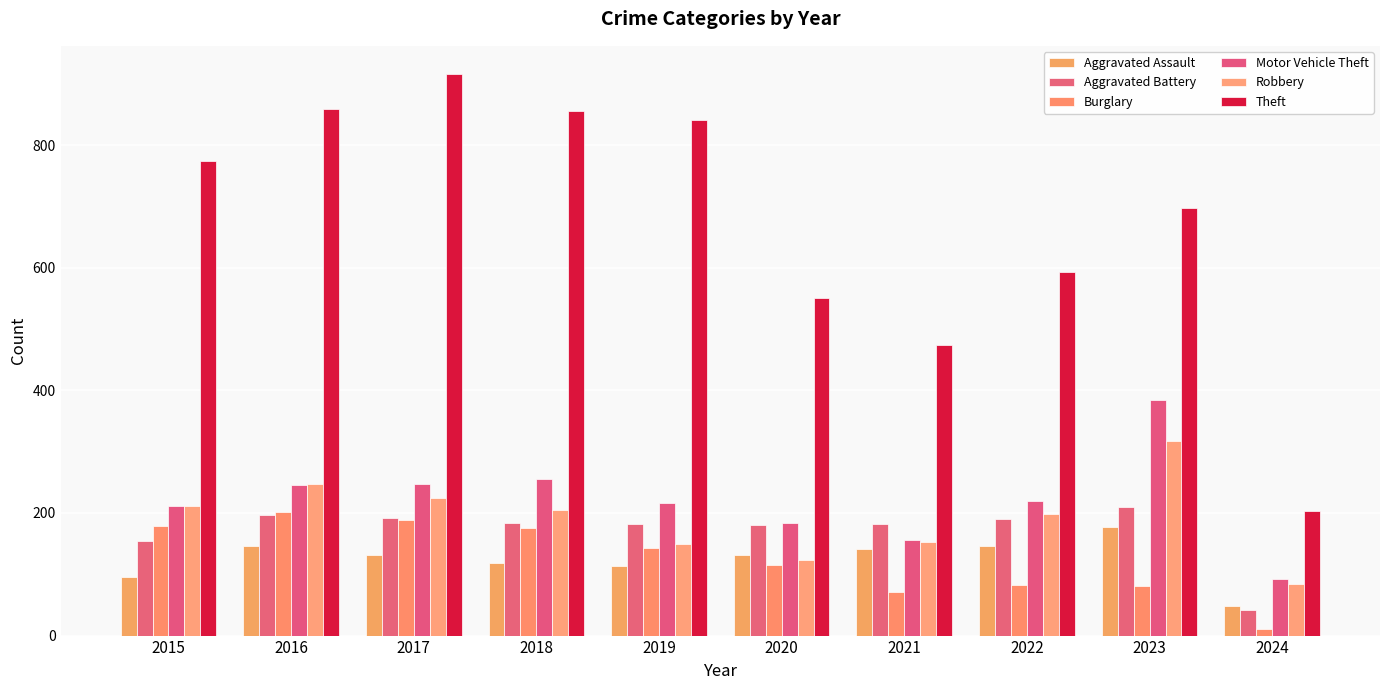

Does the chart contain any negative values?

No